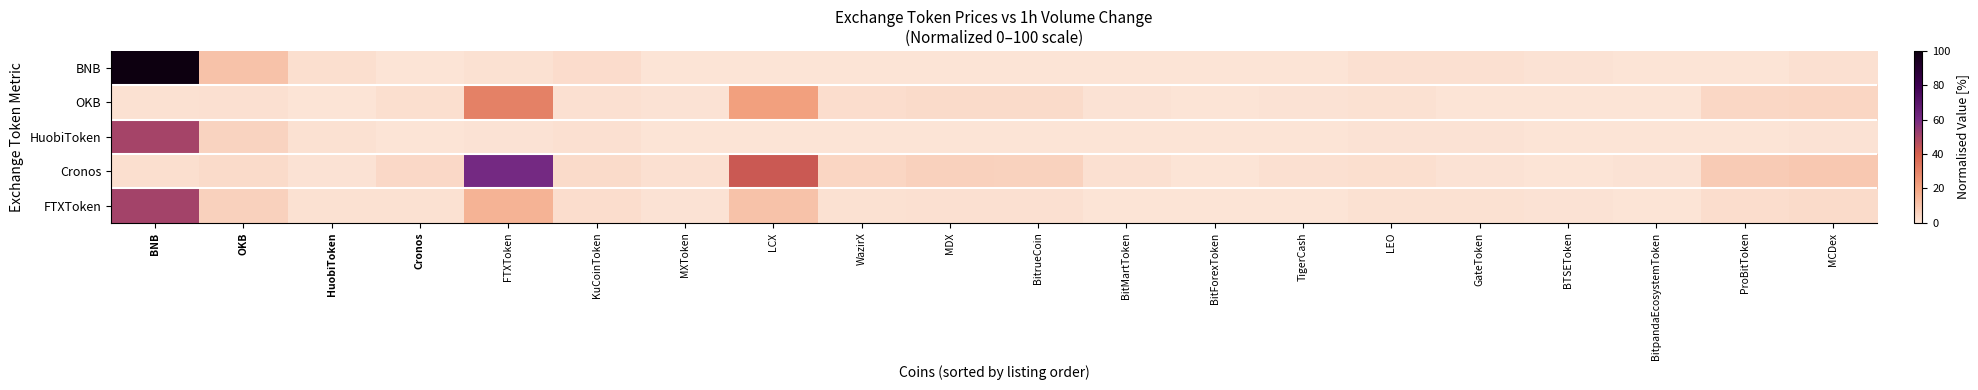

At BitpandaEcosystemToken, list the series in order from smallest to largest.

HuobiToken, BNB, FTXToken, OKB, Cronos